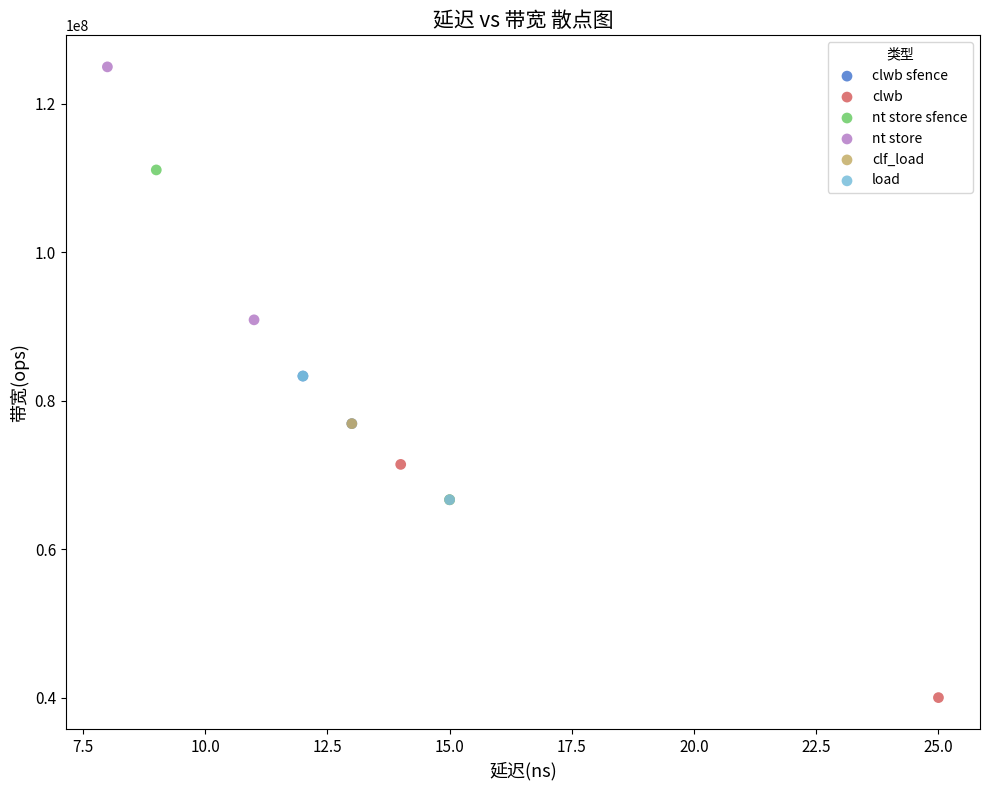

Which series reaches the maximum Y coordinate?

nt store